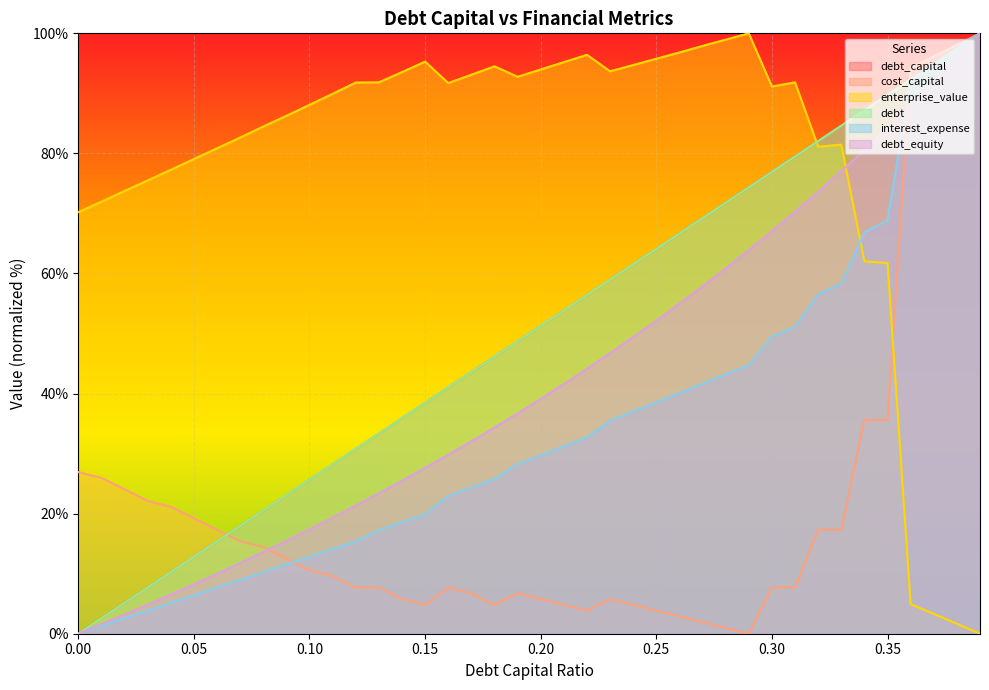

Is the value of debt at 0.33 greater than the value of cost_capital at 0.24?

Yes